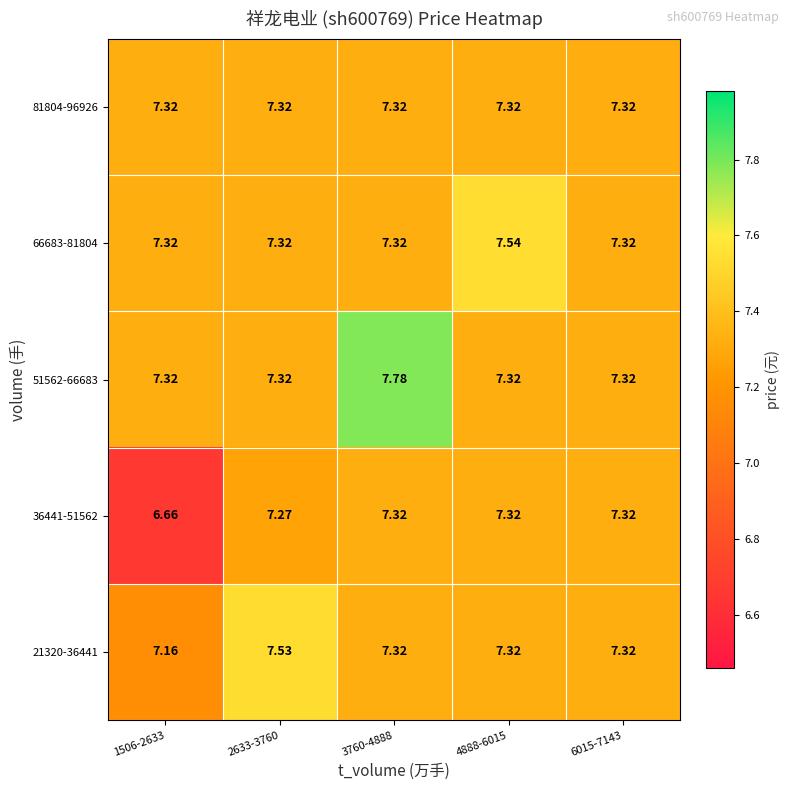

At which category is the sum across all series the highest?

3760-4888